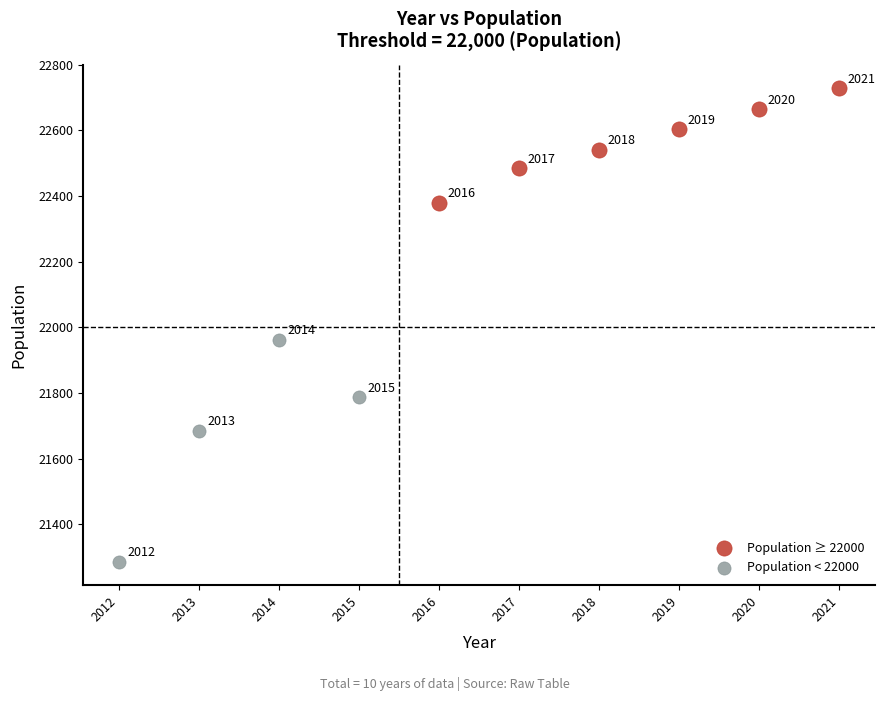

Which series reaches the maximum Y coordinate?

Population ≥ 22000